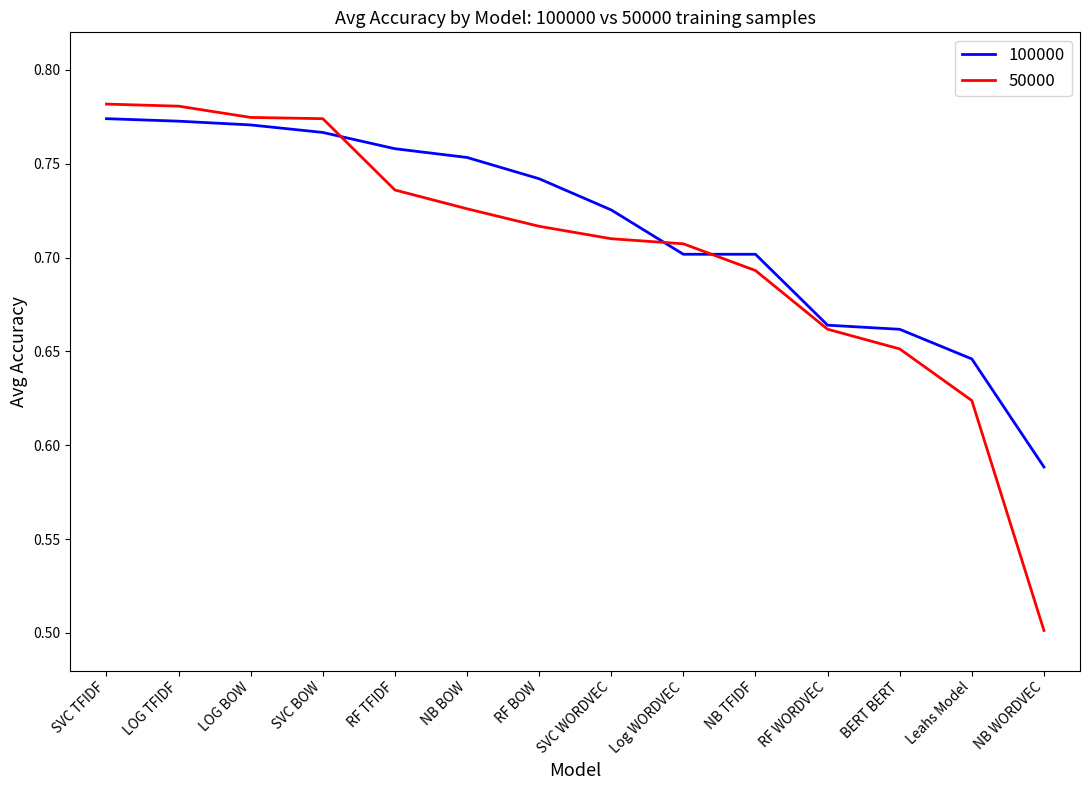

Count the number of categories in the chart.

14